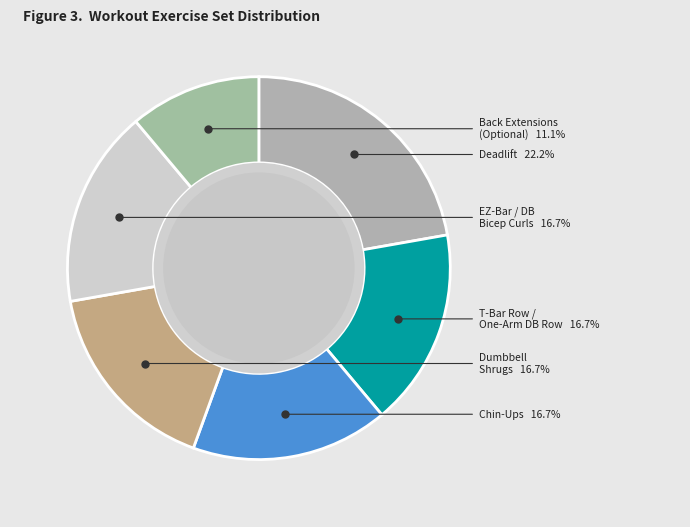

Does any single category account for the majority?

No